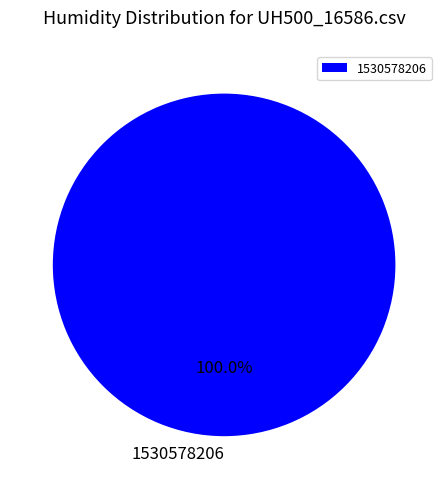

Is 1530578206 the majority of the pie?

Yes